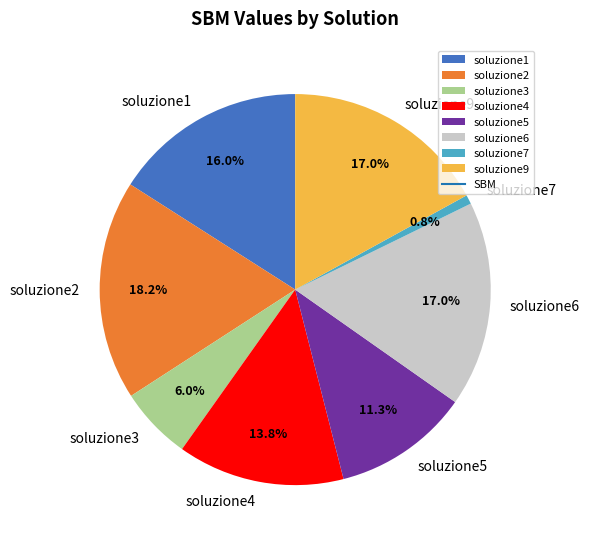

Is it true that soluzione3 is 1% of the pie?

False